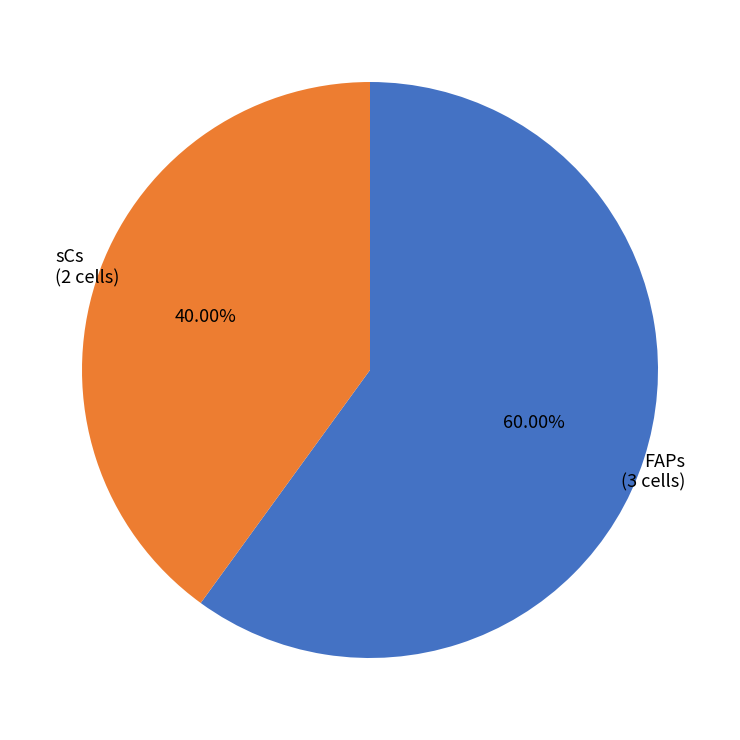

To the nearest percent, what percentage of the pie is sCs?

40%